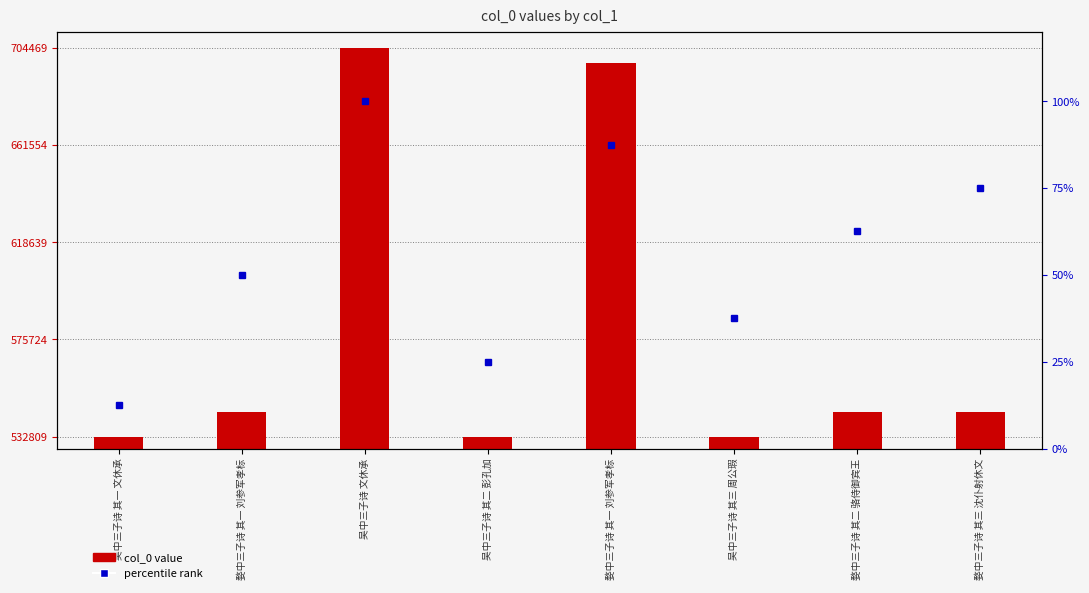

Rank the series at 吴中三子诗 其二 彭孔加 from lowest to highest value.

percentile rank, col_0 value